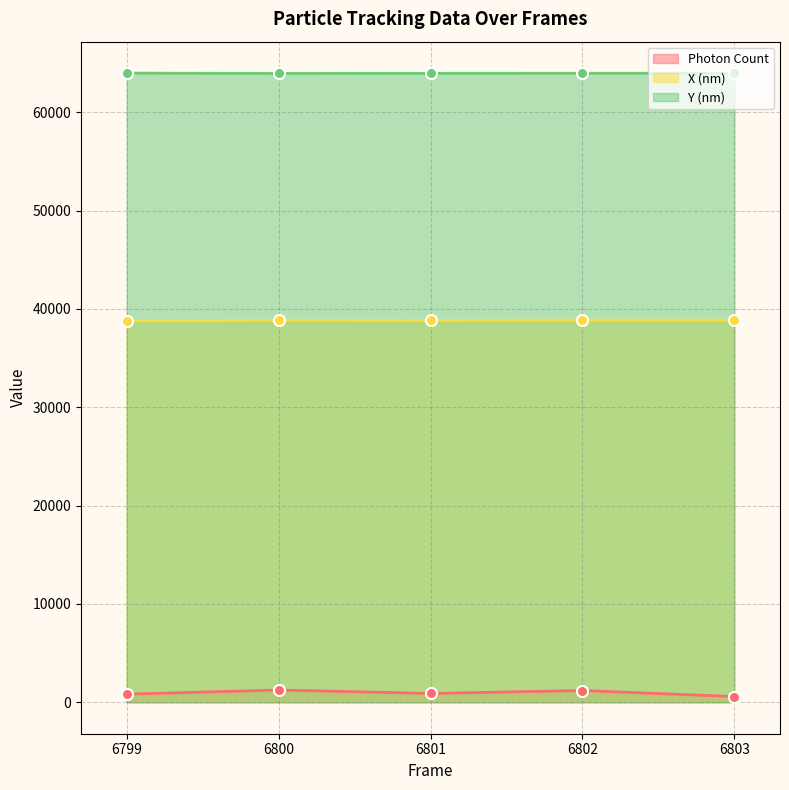

True or false: Y (nm) has a value of 40623.8 at 6800.

False